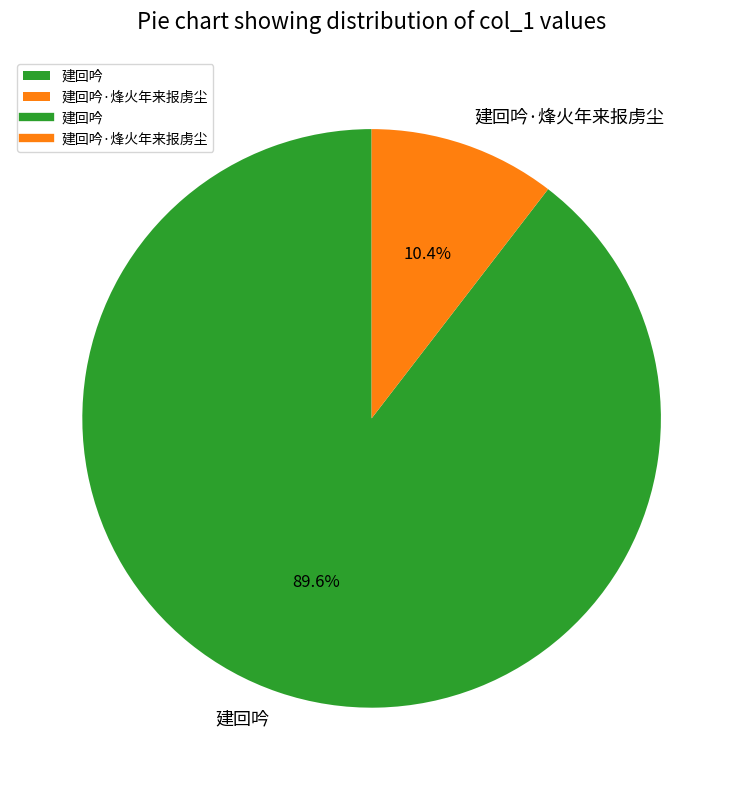

How many segments does this pie chart have?

2